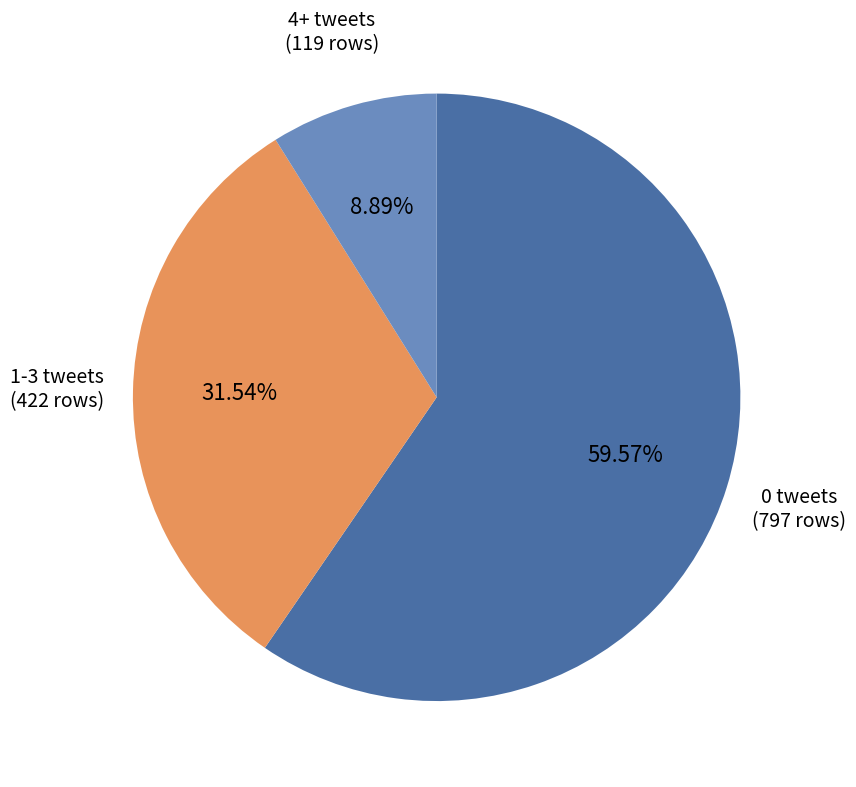

Which slice is the smallest?

4+ tweets